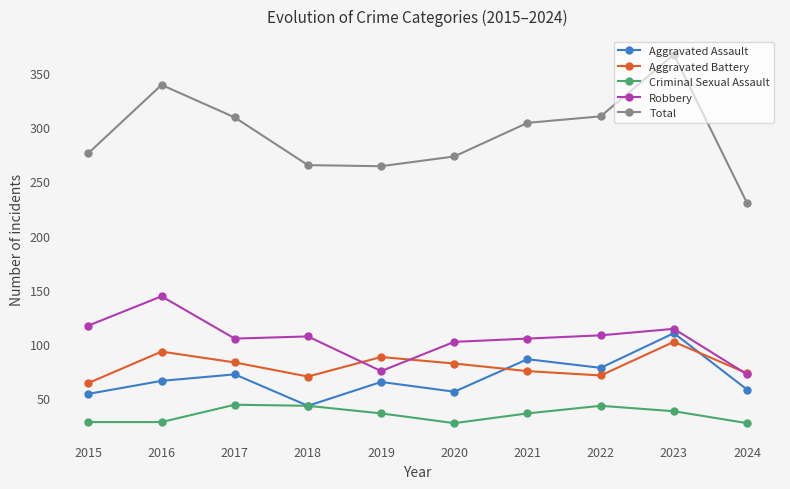

Which series has the largest range (max minus min)?

Total